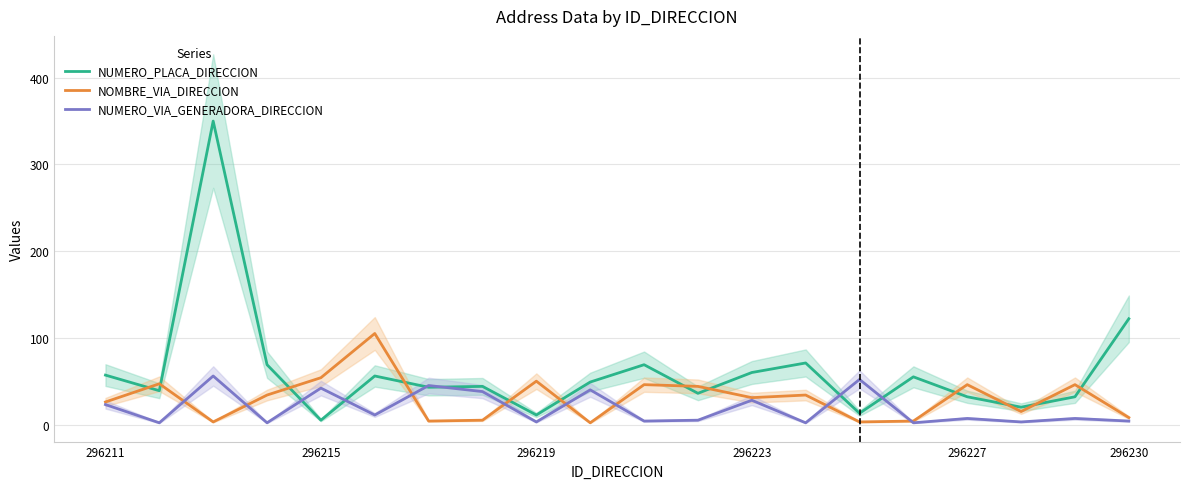

How many data points in NUMERO_VIA_GENERADORA_DIRECCION are less than 7?

9